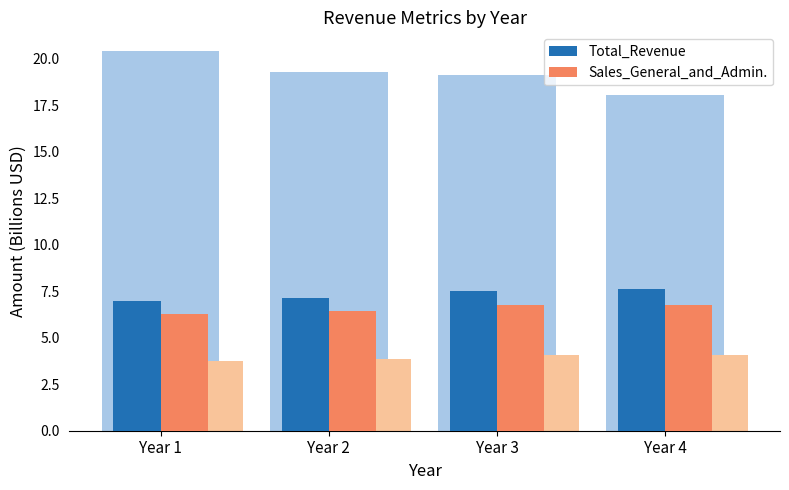

How many data points does each series have?

4